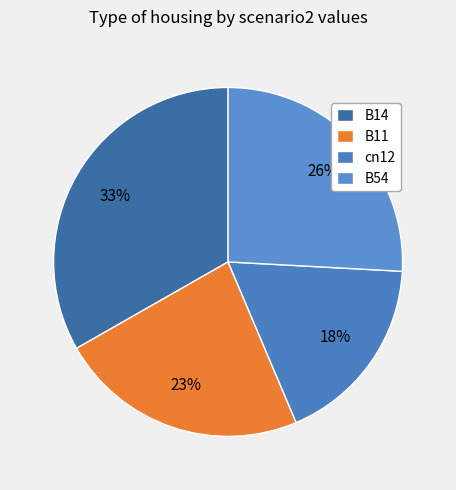

Does cn12 represent more than half of the total?

No